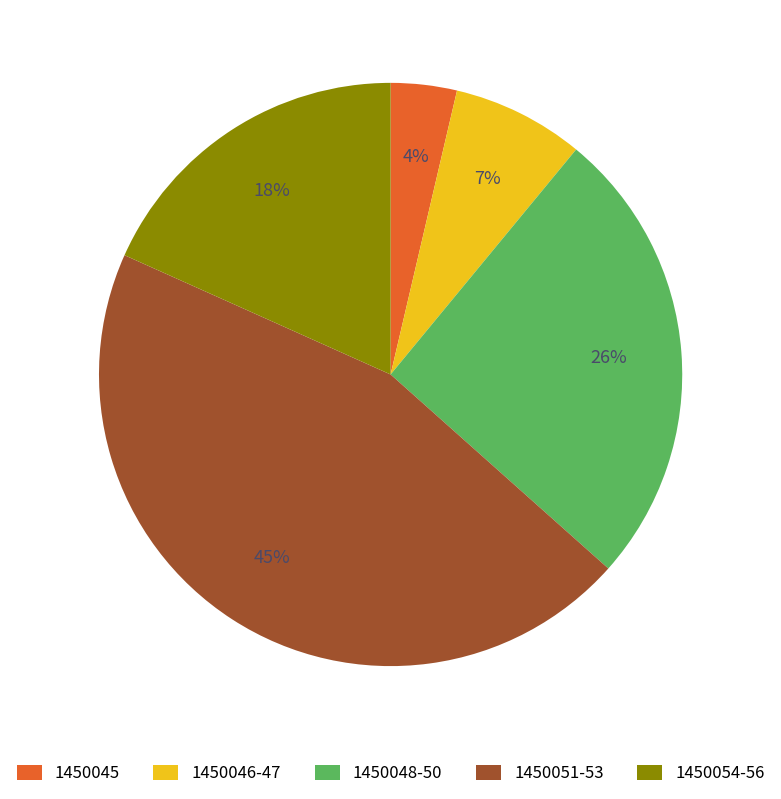

Count the number of slices in the pie.

5